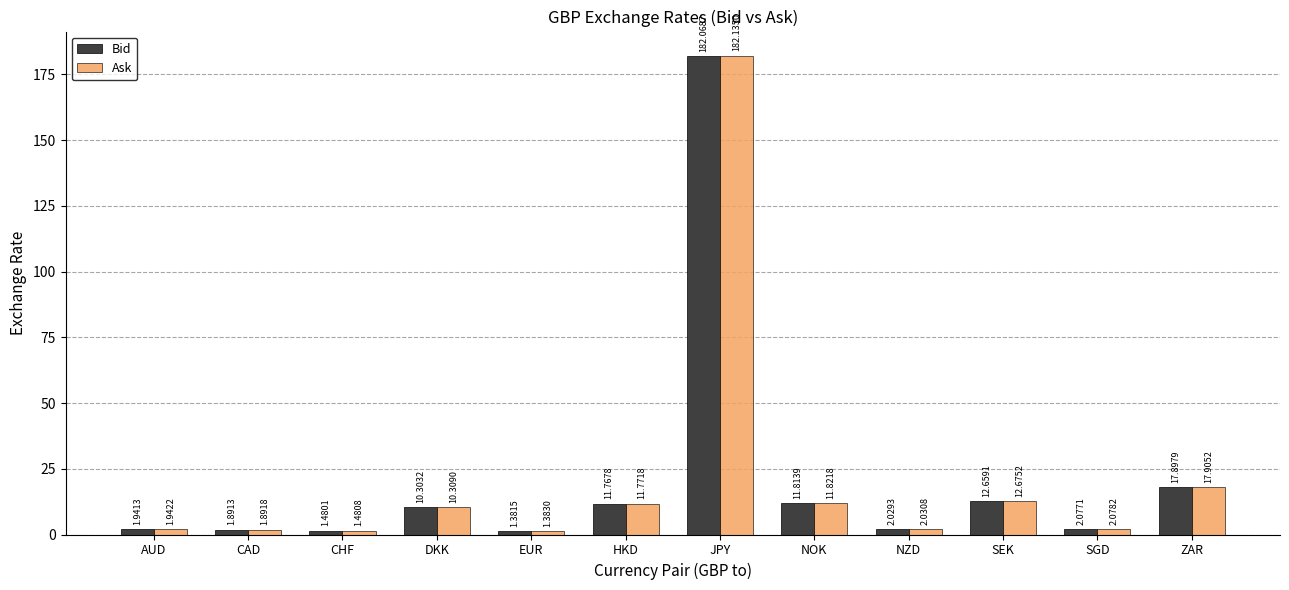

What is the total value across all series at AUD?

3.9